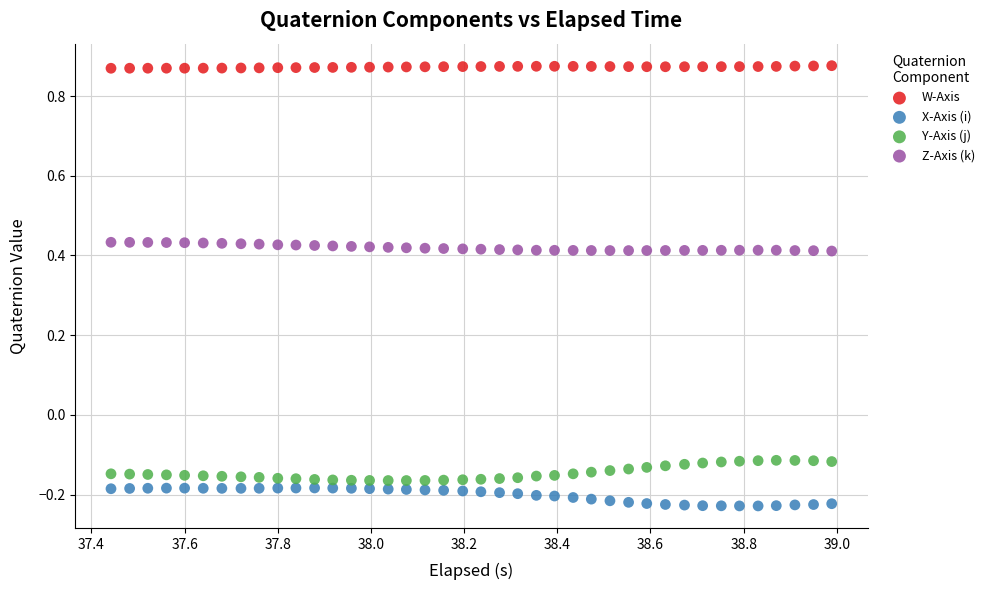

Which series reaches the minimum Y coordinate?

X-Axis (i)